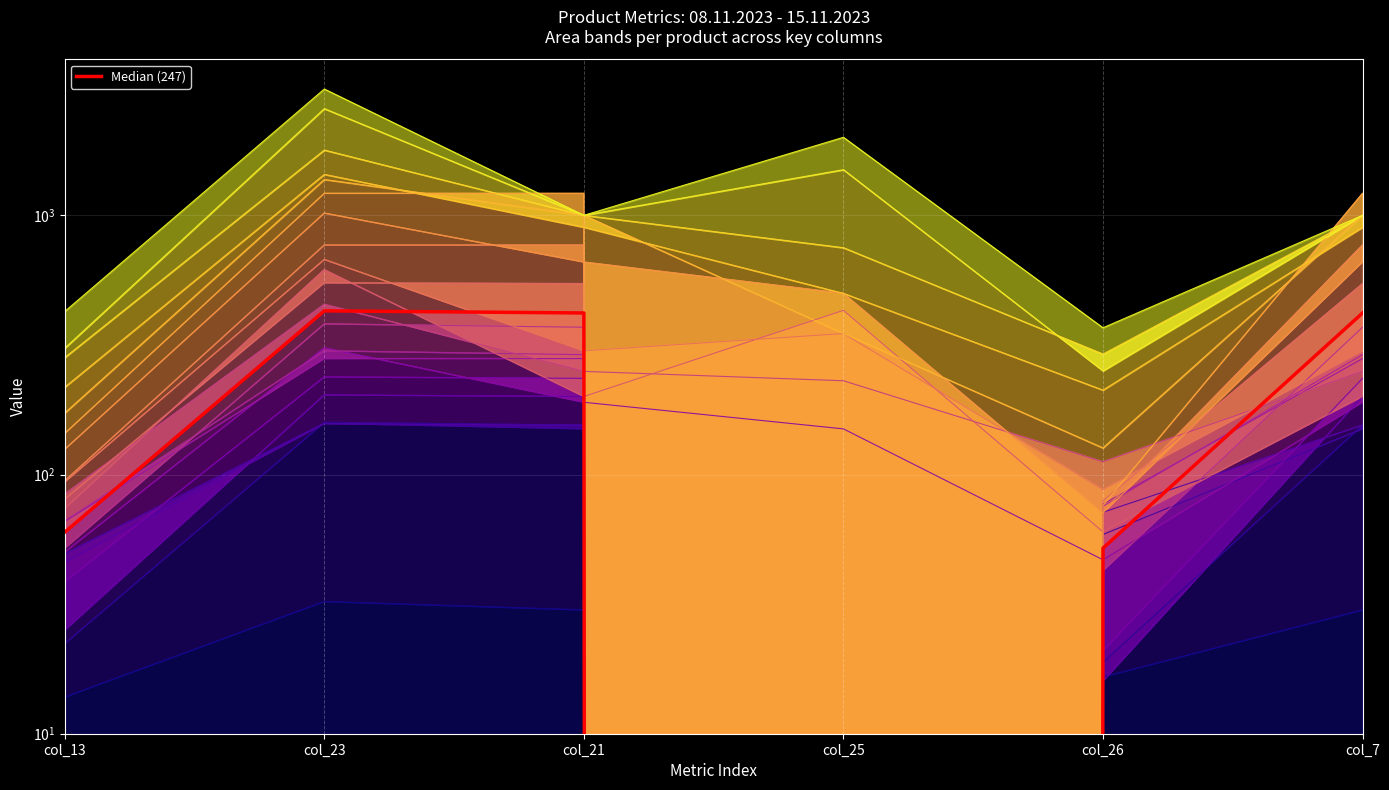

What is the value of the 3rd point from the left?

420.0